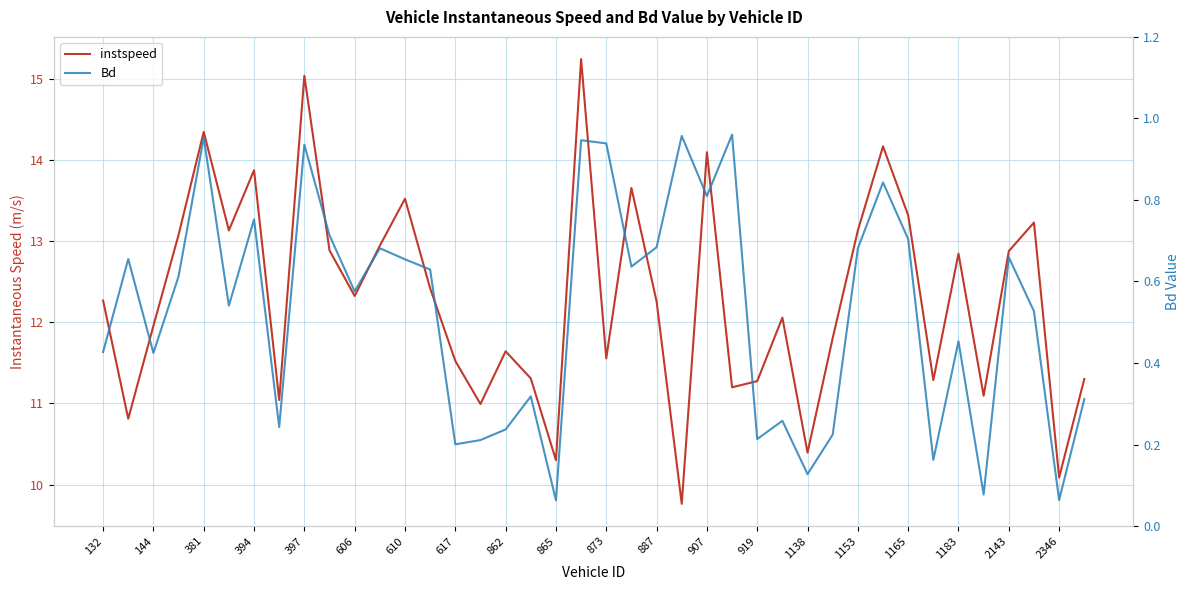

What are all the series names shown in the legend?

instspeed, Bd